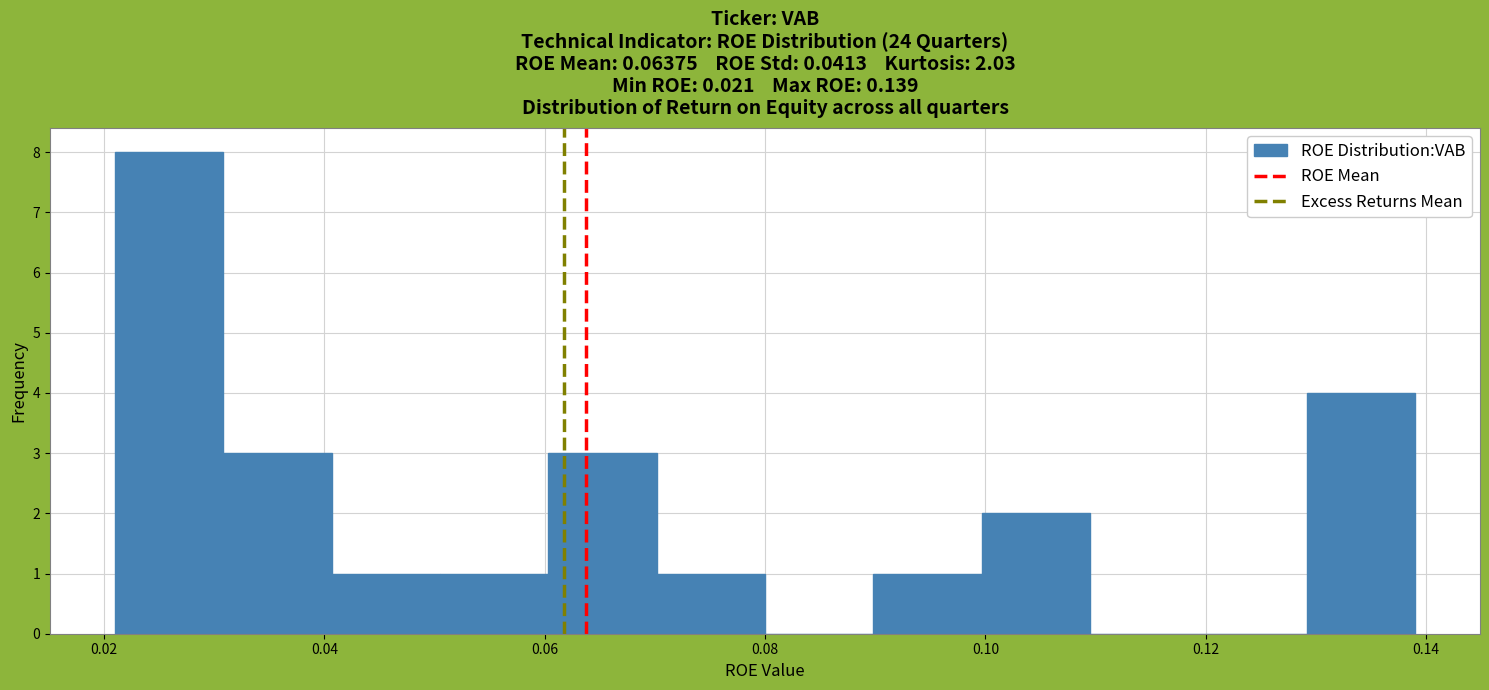

Over which range of the x-axis is the bar tallest?

0.022 to 0.030